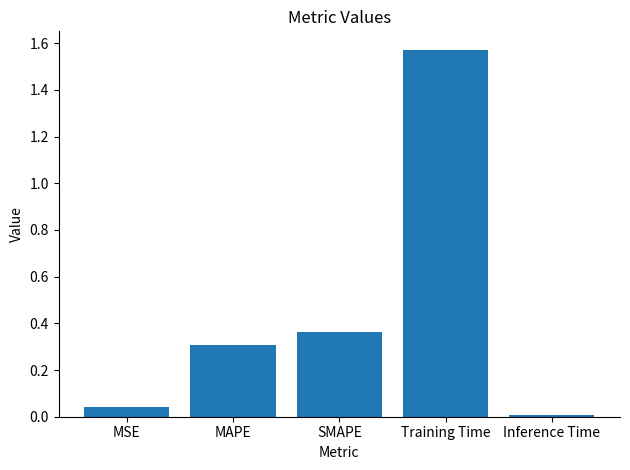

What is the average value?

0.5